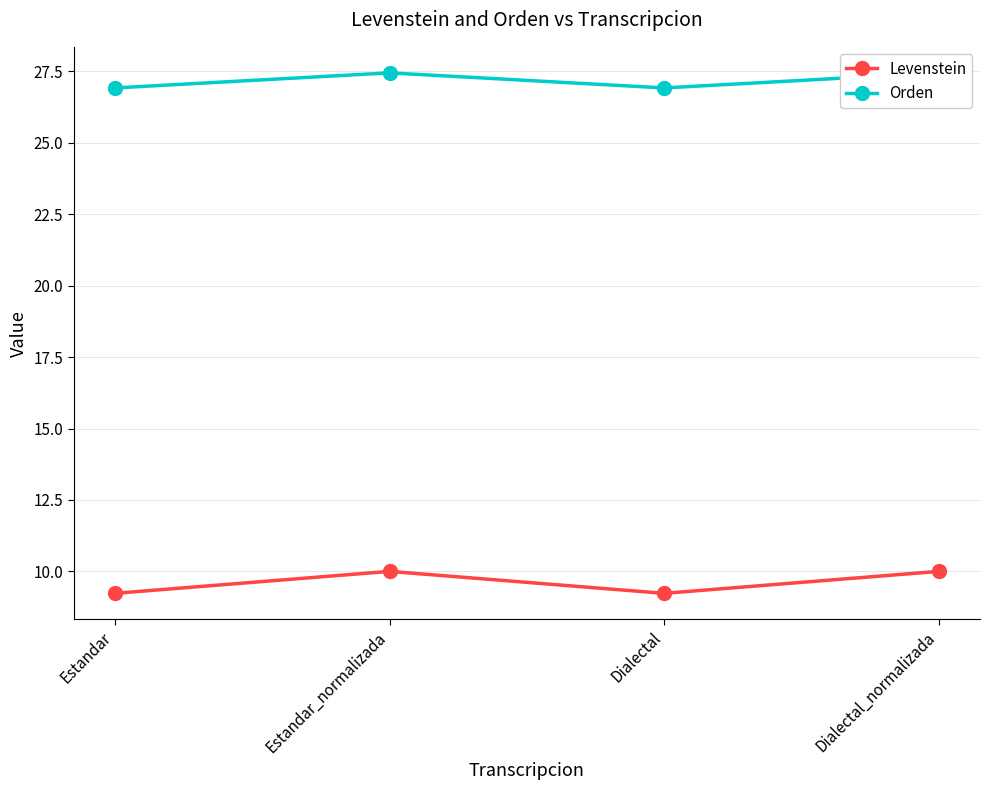

At which category does the chart reach its minimum across all series?

Estandar